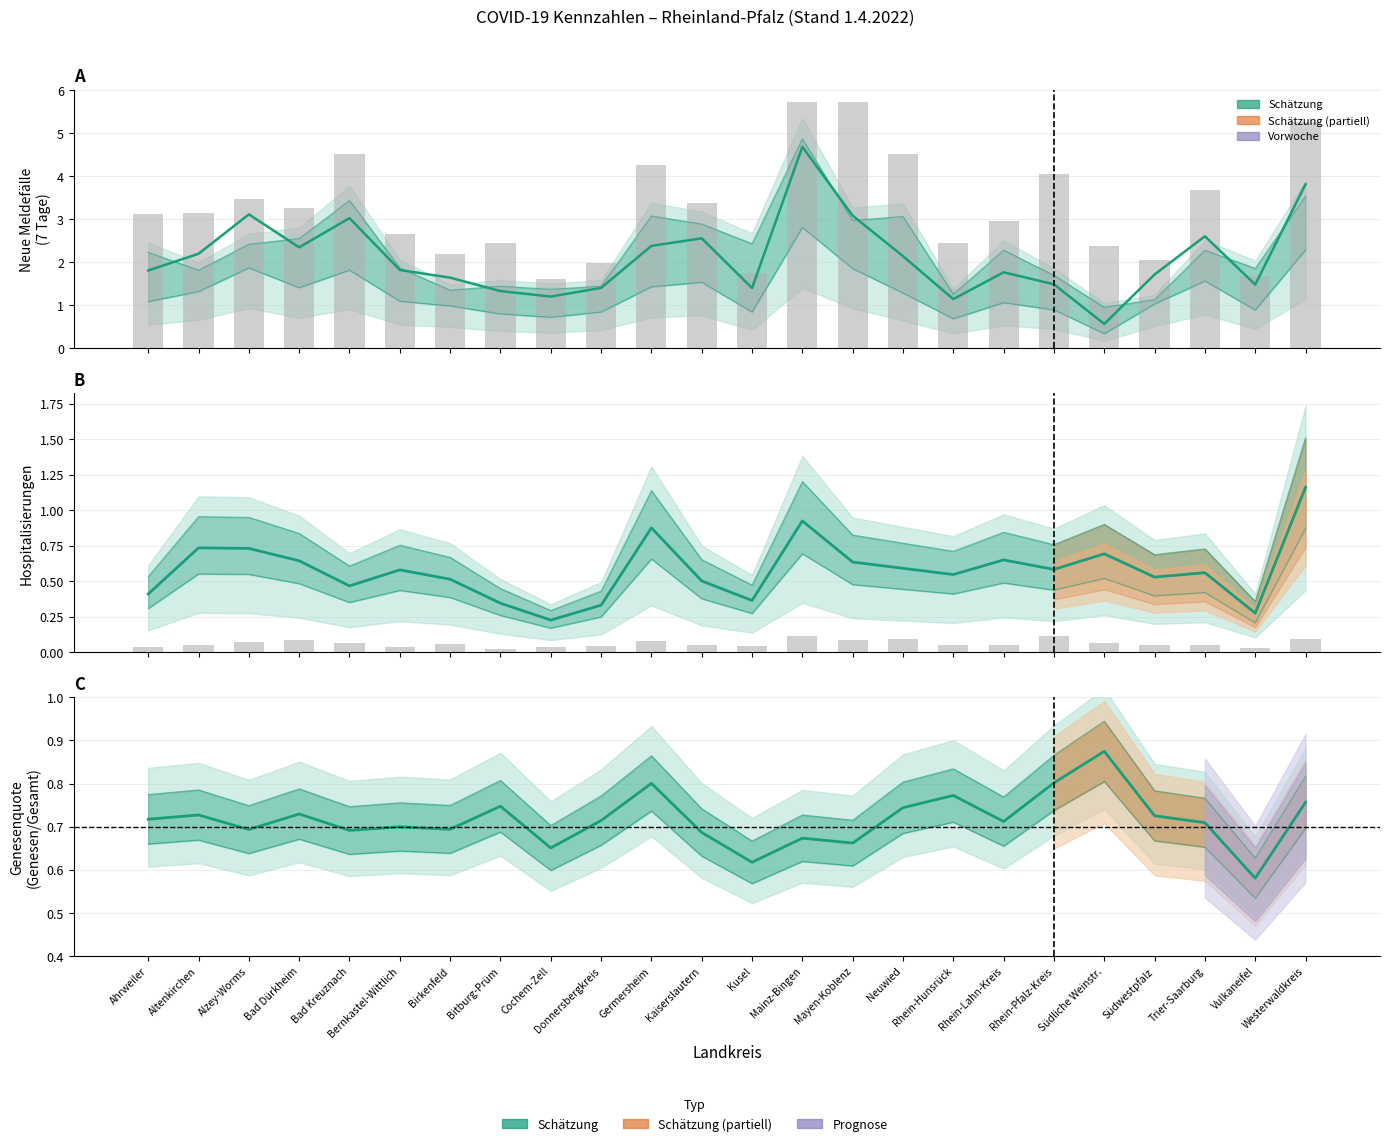

Reading left to right, what are all the values shown in this chart?

Neue Meldefälle 7 Tage: Ahrweiler=1.8	Altenkirchen=2.2	Alzey-Worms=3.1	Bad Dürkheim=2.3	Bad Kreuznach=3.0	Bernkastel-Wittlich=1.8	Birkenfeld=1.6	Bitburg-Prüm=1.3	Cochem-Zell=1.2	Donnersbergkreis=1.4	Germersheim=2.4	Kaiserslautern=2.6	Kusel=1.4	Mainz-Bingen=4.7	Mayen-Koblenz=3.1	Neuwied=2.1	Rhein-Hunsrück=1.1	Rhein-Lahn-Kreis=1.8	Rhein-Pfalz-Kreis=1.5	Südliche Weinstr.=0.6	Südwestpfalz=1.7	Trier-Saarburg=2.6	Vulkaneifel=1.5	Westerwaldkreis=3.8
Gesamt (scaled): Ahrweiler=3.1	Altenkirchen=3.1	Alzey-Worms=3.5	Bad Dürkheim=3.3	Bad Kreuznach=4.5	Bernkastel-Wittlich=2.7	Birkenfeld=2.2	Bitburg-Prüm=2.4	Cochem-Zell=1.6	Donnersbergkreis=2.0	Germersheim=4.3	Kaiserslautern=3.4	Kusel=1.8	Mainz-Bingen=5.7	Mayen-Koblenz=5.7	Neuwied=4.5	Rhein-Hunsrück=2.4	Rhein-Lahn-Kreis=3.0	Rhein-Pfalz-Kreis=4.0	Südliche Weinstr.=2.4	Südwestpfalz=2.1	Trier-Saarburg=3.7	Vulkaneifel=1.7	Westerwaldkreis=5.3
Hospitalisiert: Ahrweiler=0.4	Altenkirchen=0.7	Alzey-Worms=0.7	Bad Dürkheim=0.6	Bad Kreuznach=0.5	Bernkastel-Wittlich=0.6	Birkenfeld=0.5	Bitburg-Prüm=0.3	Cochem-Zell=0.2	Donnersbergkreis=0.3	Germersheim=0.9	Kaiserslautern=0.5	Kusel=0.4	Mainz-Bingen=0.9	Mayen-Koblenz=0.6	Neuwied=0.6	Rhein-Hunsrück=0.5	Rhein-Lahn-Kreis=0.6	Rhein-Pfalz-Kreis=0.6	Südliche Weinstr.=0.7	Südwestpfalz=0.5	Trier-Saarburg=0.6	Vulkaneifel=0.3	Westerwaldkreis=1.2
Verstorben (scaled): Ahrweiler=0.0	Altenkirchen=0.1	Alzey-Worms=0.1	Bad Dürkheim=0.1	Bad Kreuznach=0.1	Bernkastel-Wittlich=0.0	Birkenfeld=0.1	Bitburg-Prüm=0.0	Cochem-Zell=0.0	Donnersbergkreis=0.0	Germersheim=0.1	Kaiserslautern=0.1	Kusel=0.0	Mainz-Bingen=0.1	Mayen-Koblenz=0.1	Neuwied=0.1	Rhein-Hunsrück=0.1	Rhein-Lahn-Kreis=0.0	Rhein-Pfalz-Kreis=0.1	Südliche Weinstr.=0.1	Südwestpfalz=0.0	Trier-Saarburg=0.1	Vulkaneifel=0.0	Westerwaldkreis=0.1
Genesenquote: Ahrweiler=0.7	Altenkirchen=0.7	Alzey-Worms=0.7	Bad Dürkheim=0.7	Bad Kreuznach=0.7	Bernkastel-Wittlich=0.7	Birkenfeld=0.7	Bitburg-Prüm=0.7	Cochem-Zell=0.7	Donnersbergkreis=0.7	Germersheim=0.8	Kaiserslautern=0.7	Kusel=0.6	Mainz-Bingen=0.7	Mayen-Koblenz=0.7	Neuwied=0.7	Rhein-Hunsrück=0.8	Rhein-Lahn-Kreis=0.7	Rhein-Pfalz-Kreis=0.8	Südliche Weinstr.=0.9	Südwestpfalz=0.7	Trier-Saarburg=0.7	Vulkaneifel=0.6	Westerwaldkreis=0.8